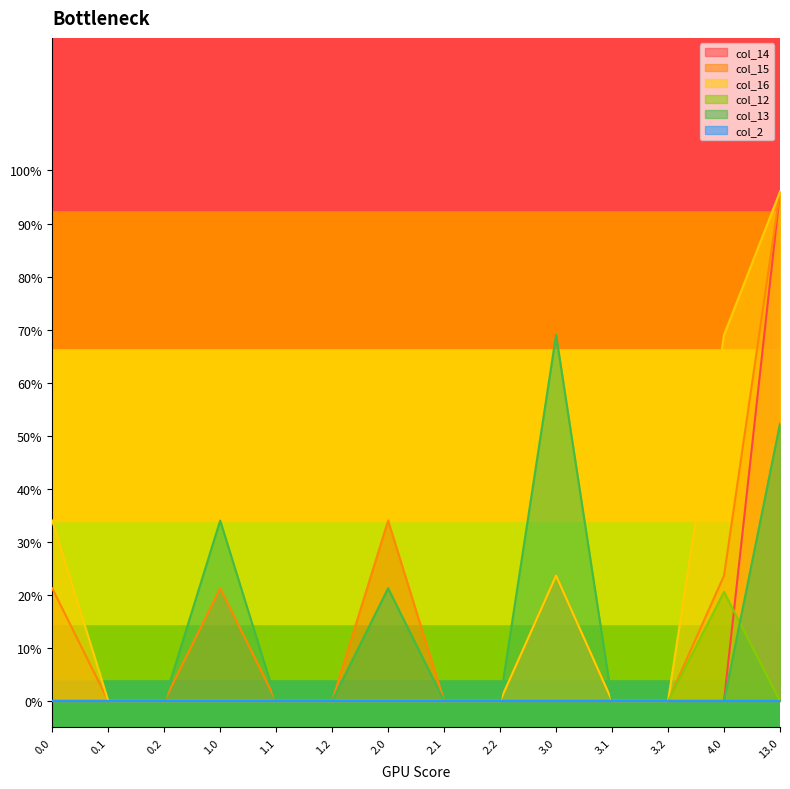

How many positive values does the col_13 series have?

4